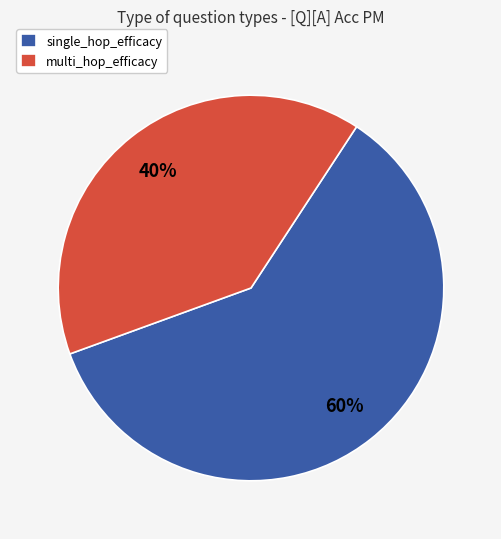

What is the smallest slice in the pie chart?

multi_hop_efficacy